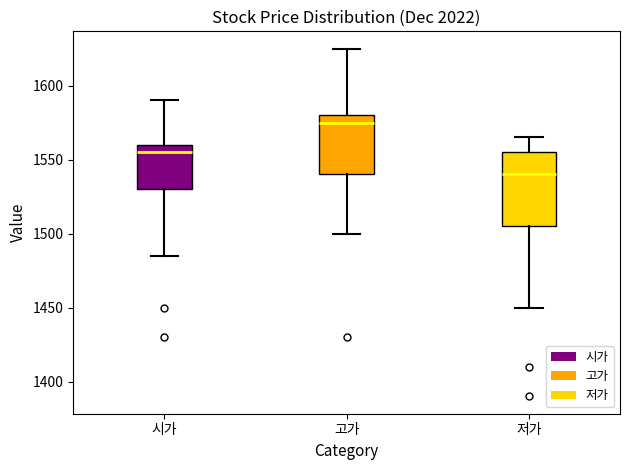

Reading left to right, transcribe this box plot: for each box, give where its median line is, the range the box spans, and where its two whiskers end, as read against the y-axis. The values are not printed on the chart, so give them approximately, as read against the axis.

시가: median 1555, box 1530 to 1560, whiskers 1485 to 1590
고가: median 1575, box 1540 to 1580, whiskers 1500 to 1625
저가: median 1540, box 1505 to 1555, whiskers 1450 to 1565